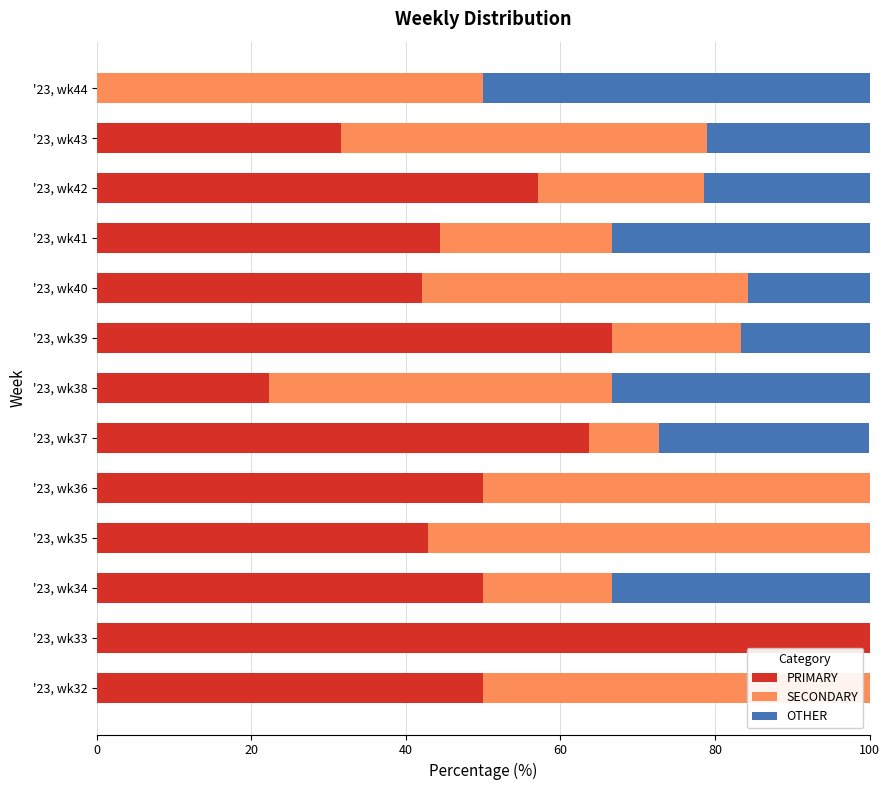

The value of PRIMARY at '23, wk39 is 27.7. True or false?

False